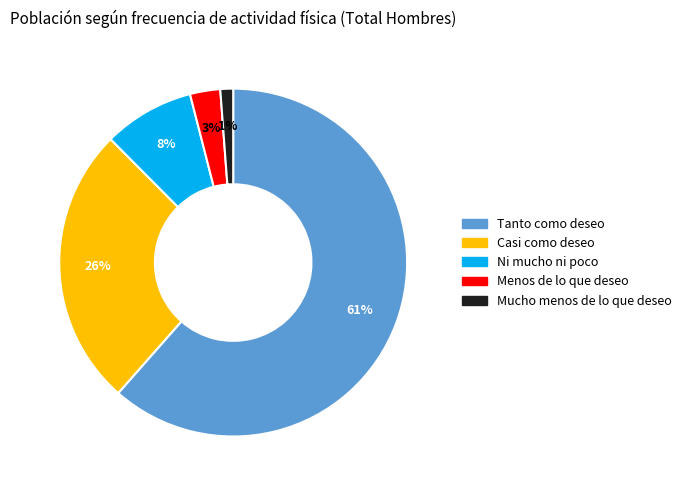

What is the largest slice in the pie chart?

Tanto como deseo